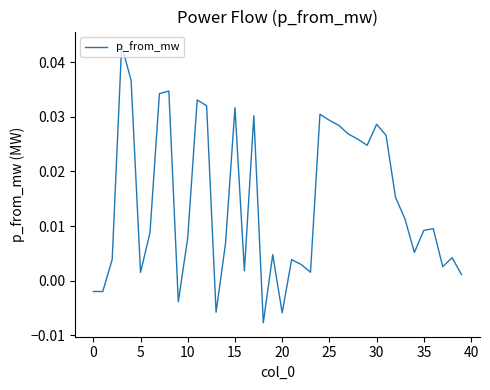

Does the chart display data point markers on the line(s)?

No